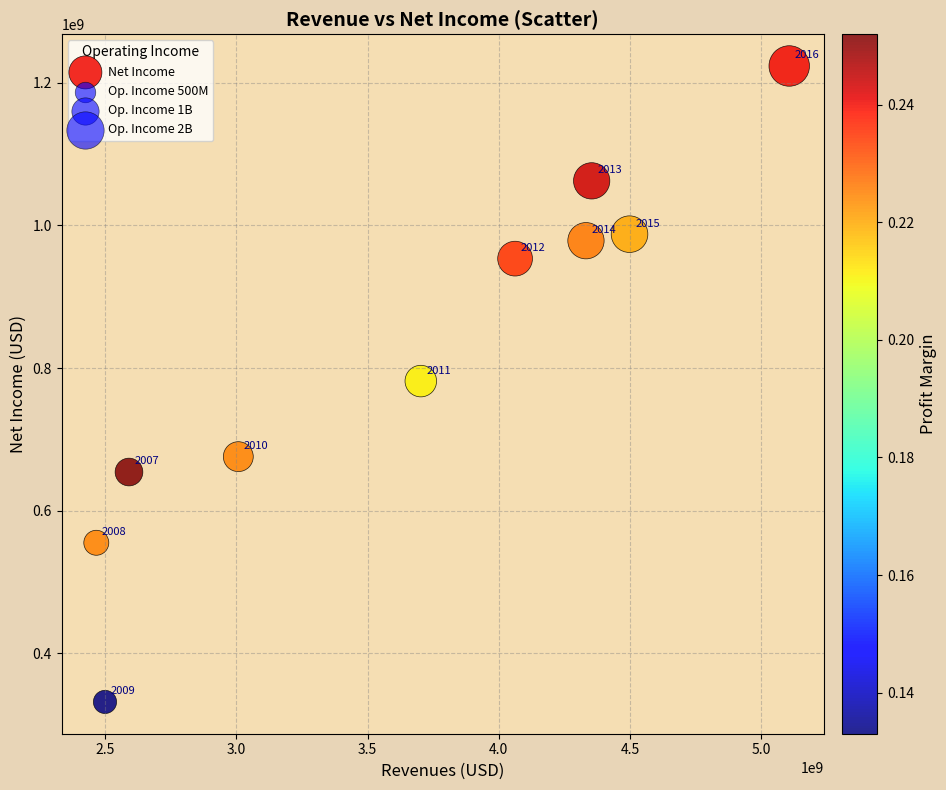

What Y value in the scatter plot is closest to 777732500?

781743000